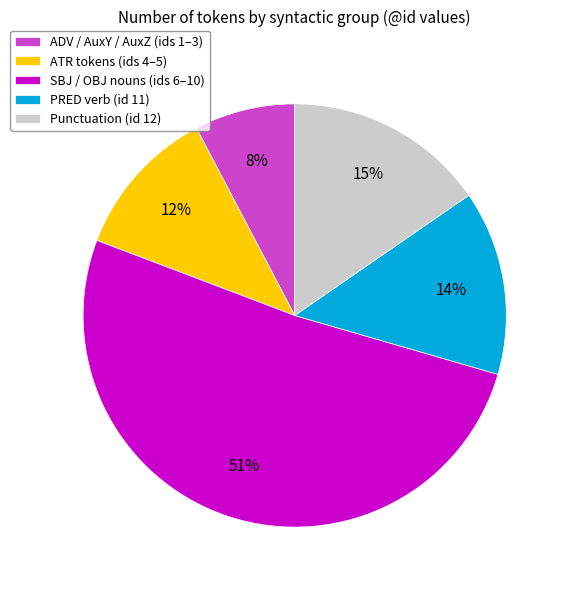

How many segments does this pie chart have?

5